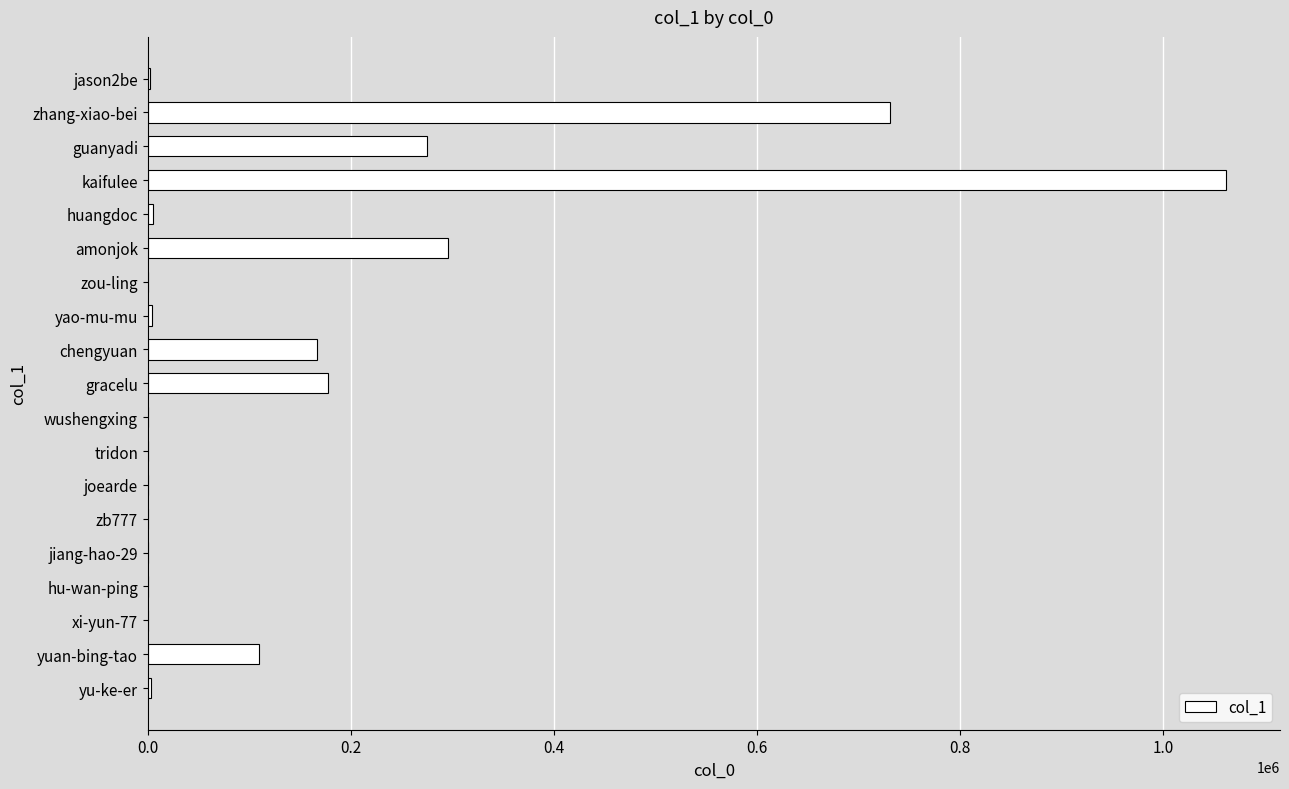

True or false: the data shows 150539 at amonjok.

False